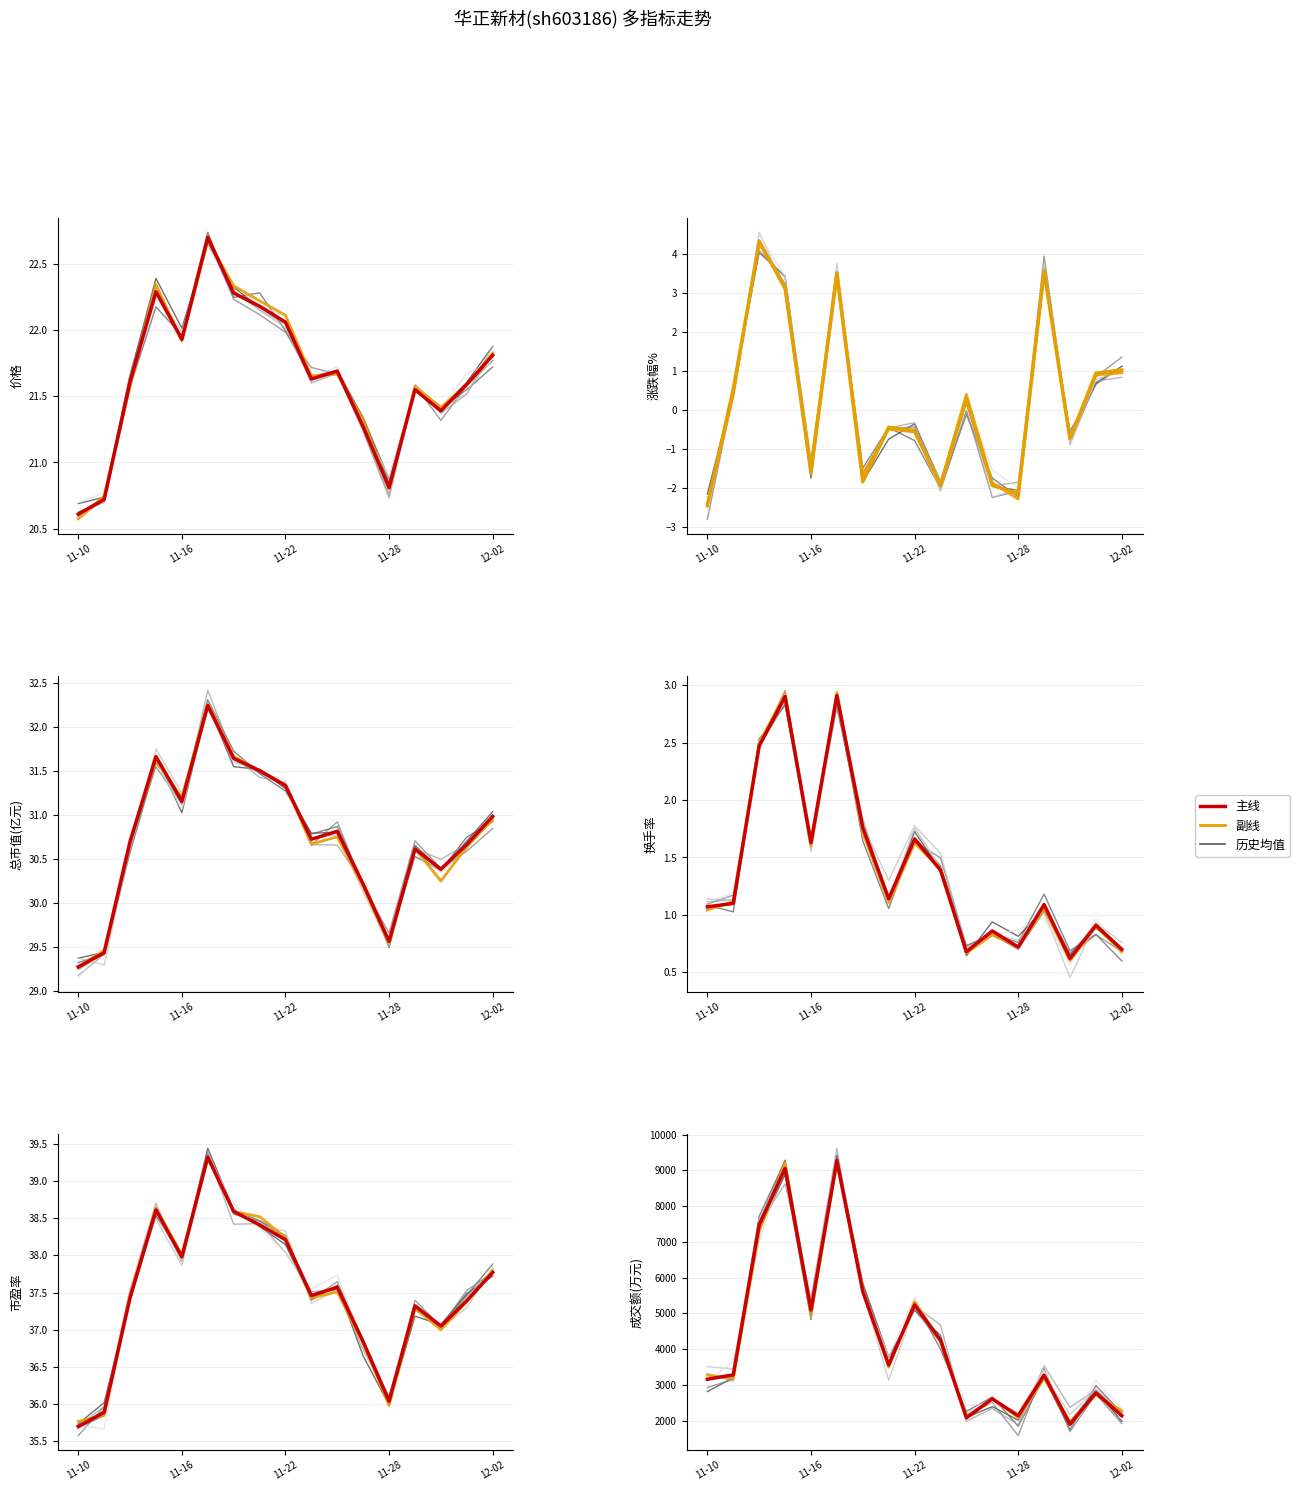

What is the label of the 17th point from the left?

2022-12-02